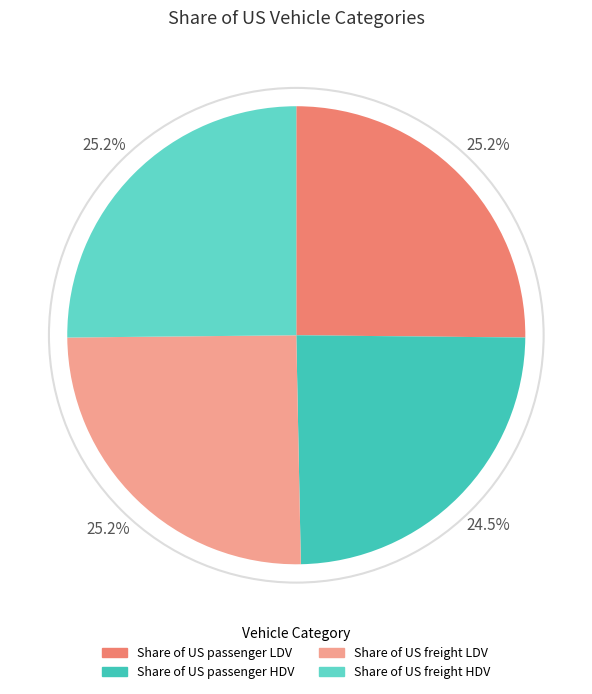

Which slice is the largest?

Share of US passenger LDV